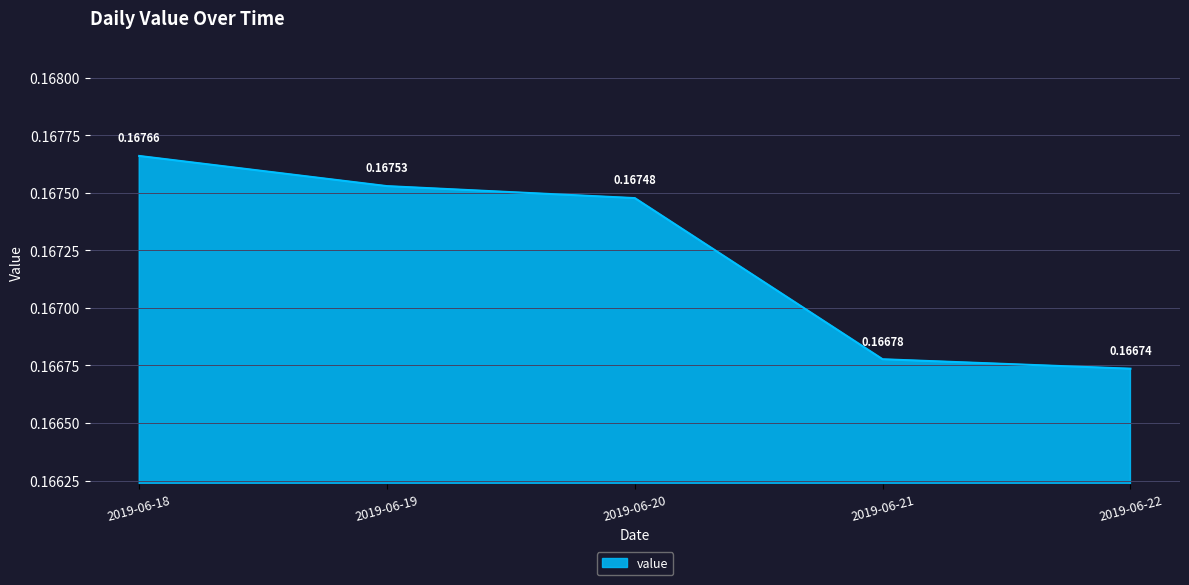

At which category does the chart reach its minimum across all series?

2019-06-22